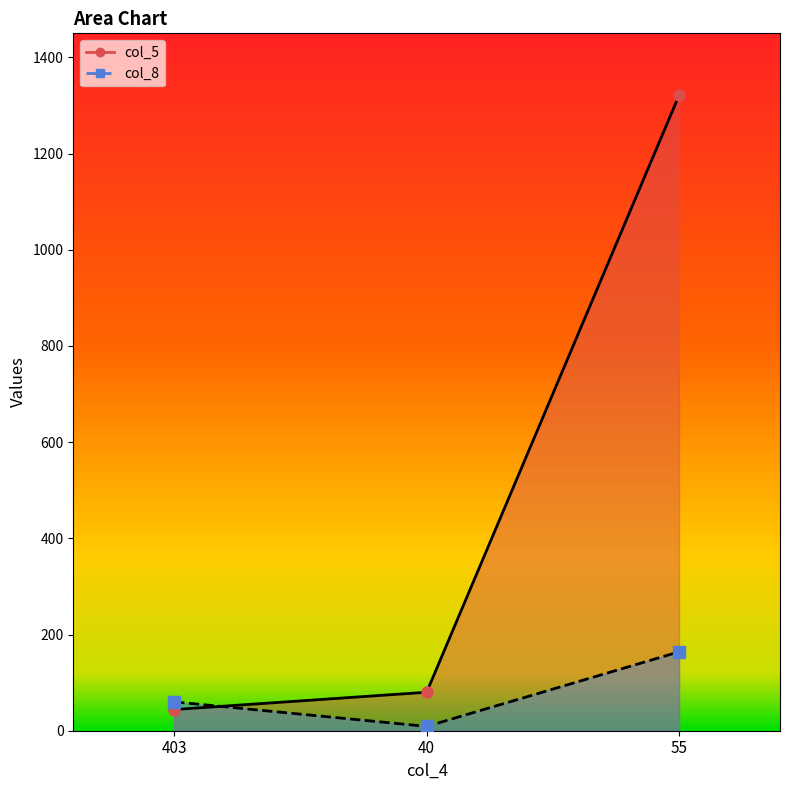

What is the minimum value for col_8?

9